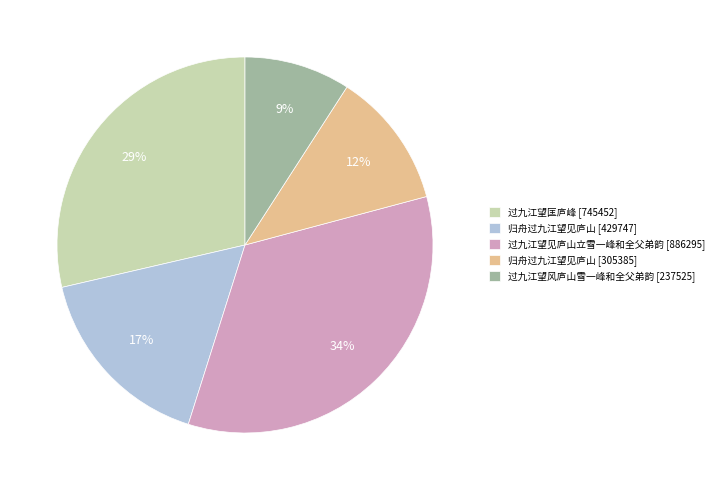

To the nearest percent, what is the average slice percentage?

20%